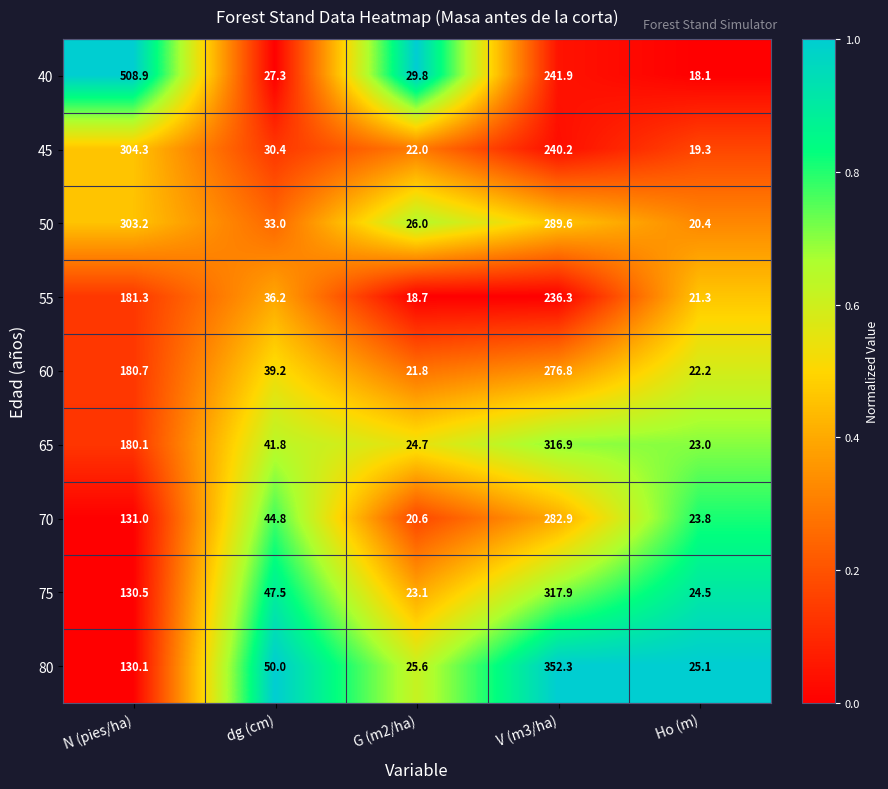

The value of 60 at G (m2/ha) is 21.8. True or false?

True